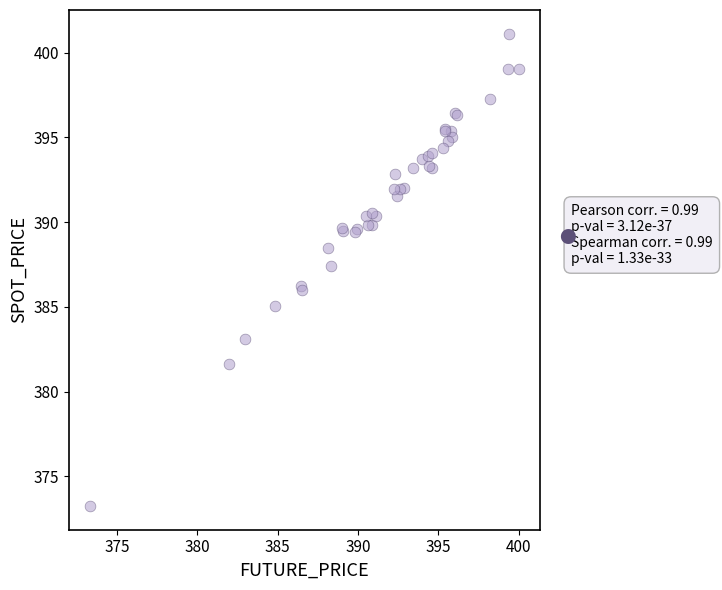

What Y value in the scatter plot is closest to 387?

387.4